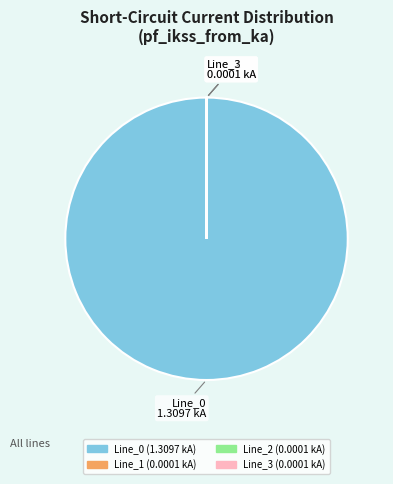

Is there any slice that represents more than half of the pie?

Yes